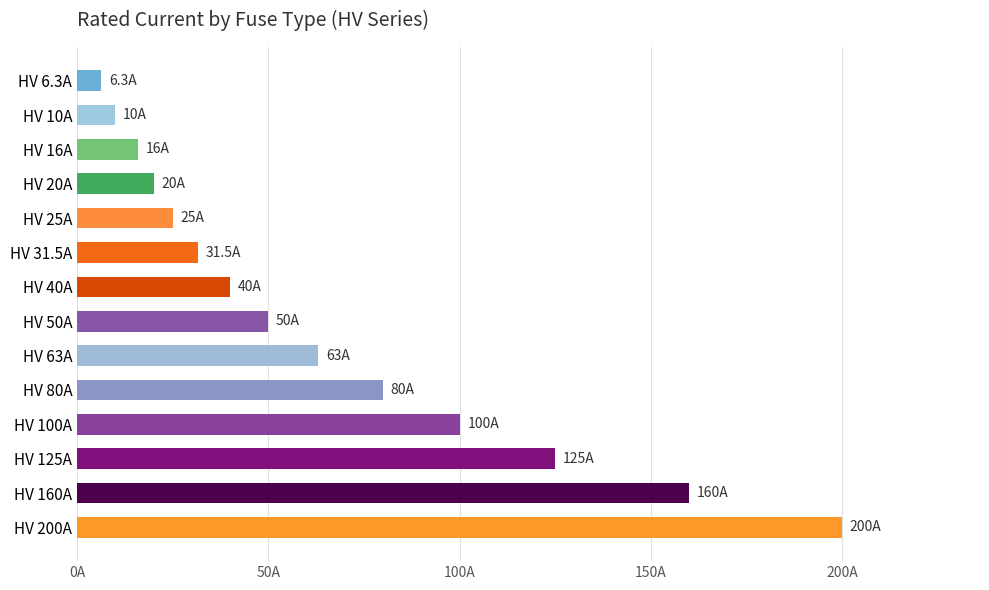

Are the bars horizontal?

Yes